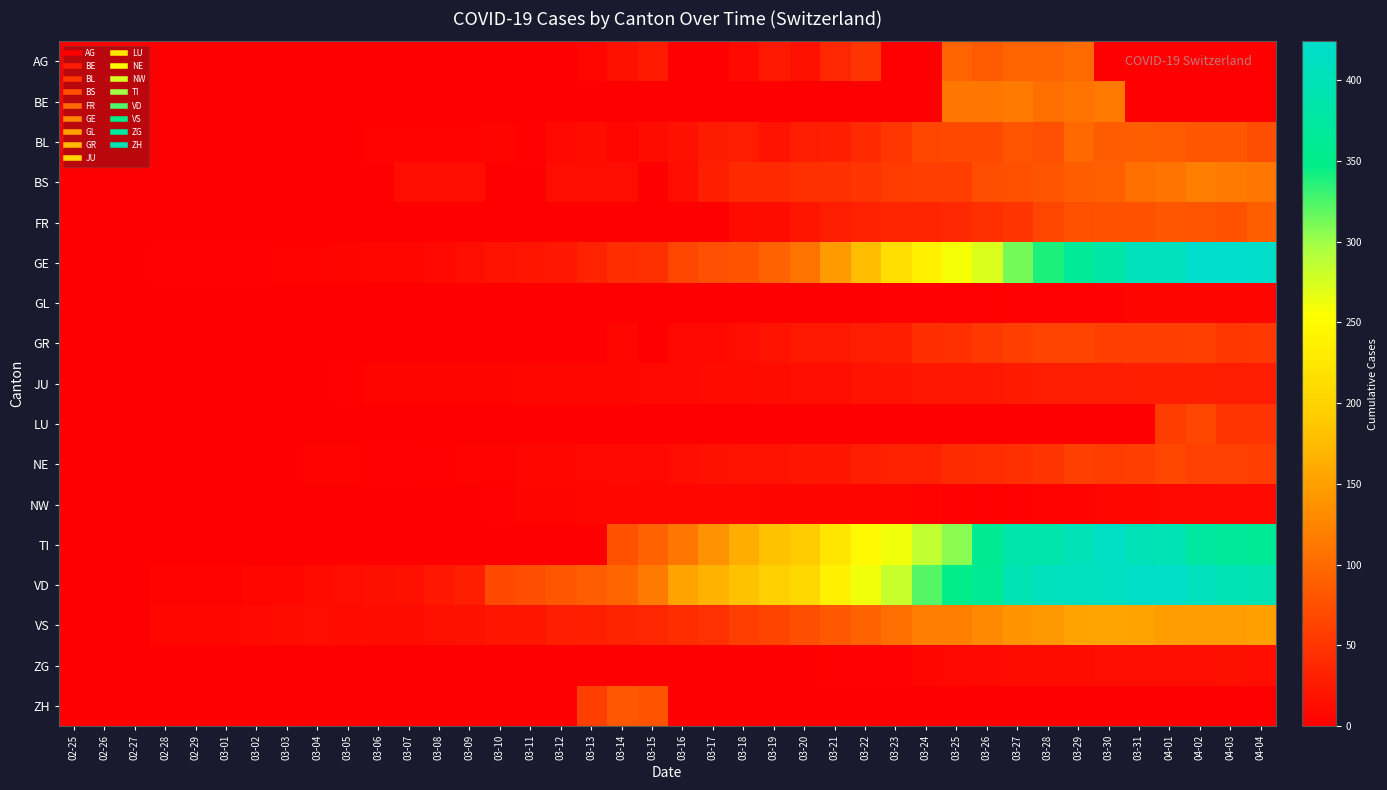

Between 03-19 and 02-28, which is larger?

03-19